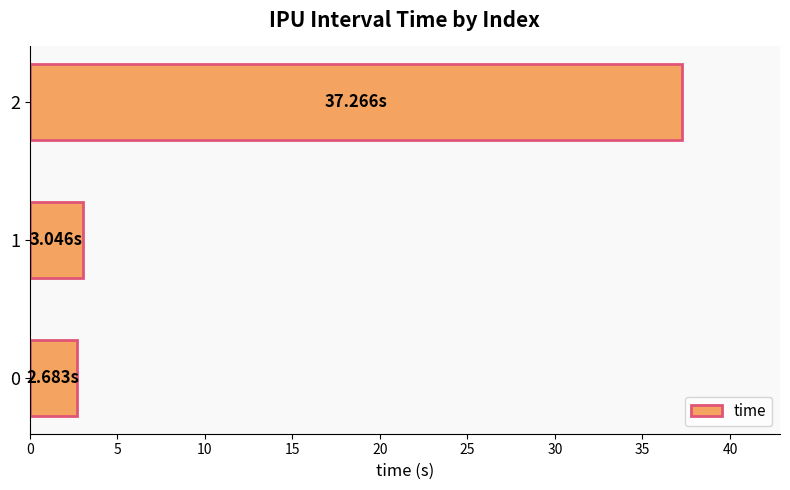

What is the difference between the values at 2 and 0?

34.6